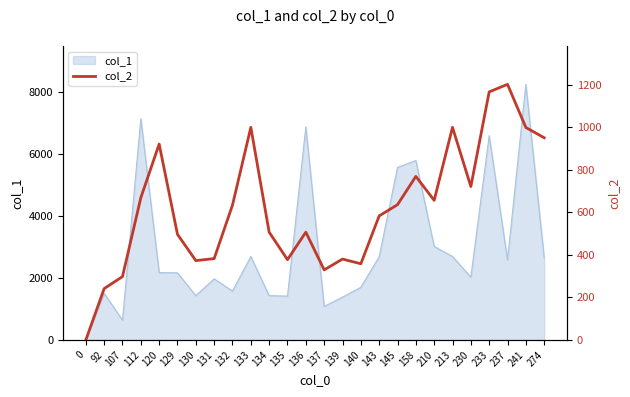

The col_1 series shows 2696 at 213. True or false?

True